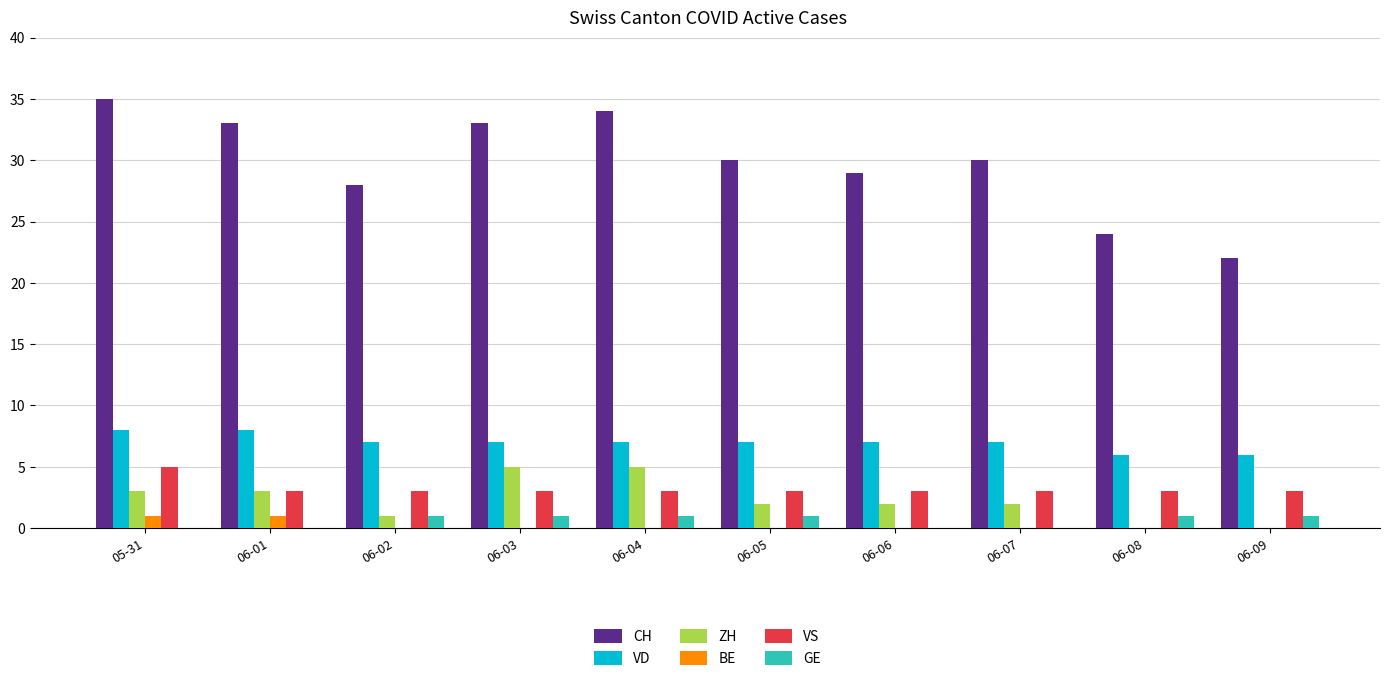

What is the sum of all VS values?

32